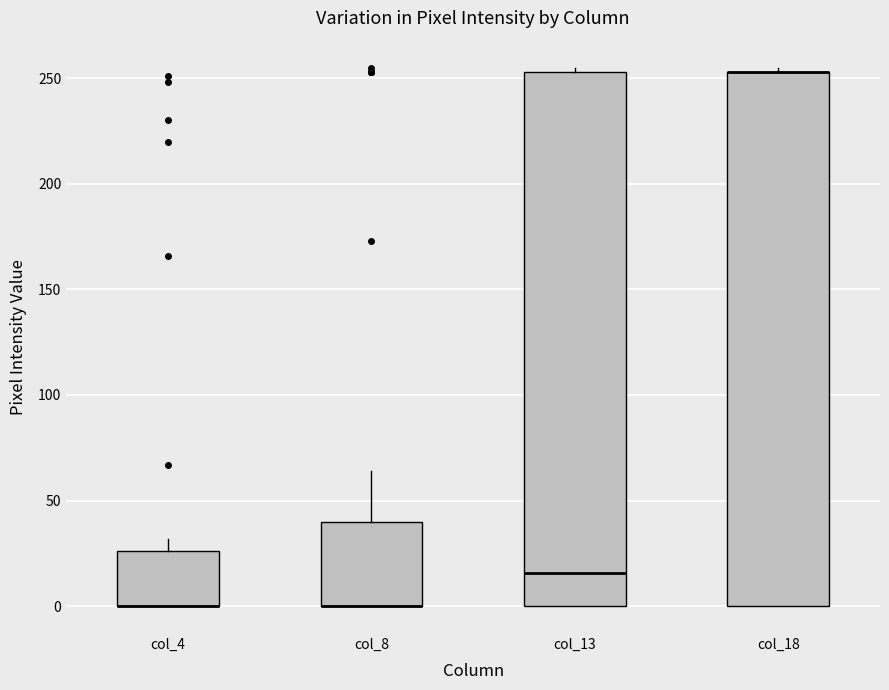

Where is the lower edge of the box for col_4 on the y-axis? The values are not printed on the chart, so give them approximately, as read against the axis.

0